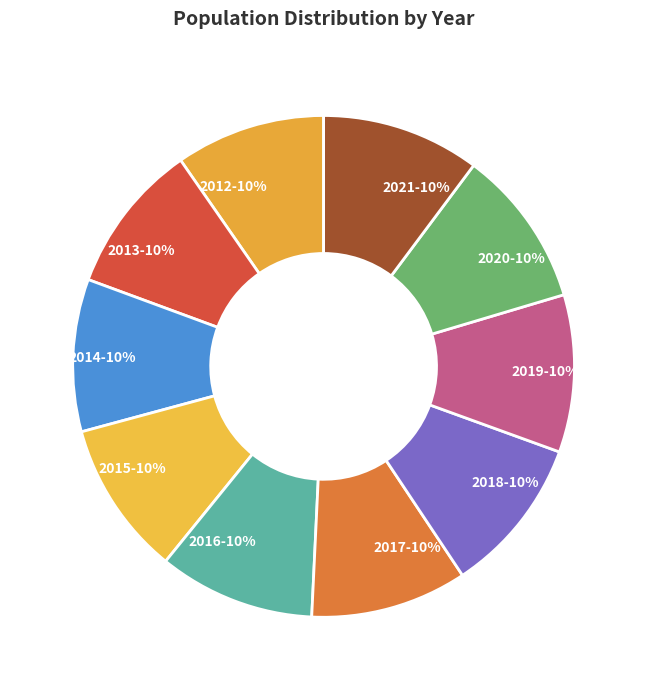

To the nearest percent, what is the average slice percentage?

10%